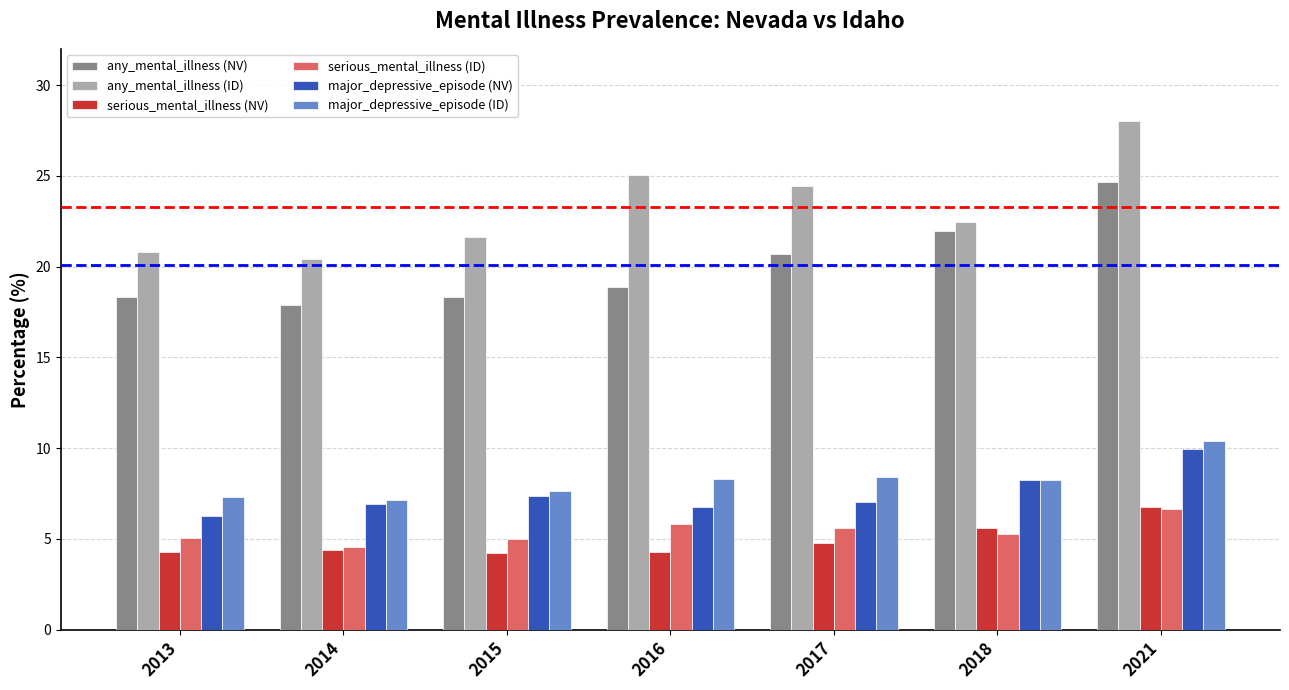

Is it true that serious_mental_illness (ID) equals 10.2 at 2021?

False